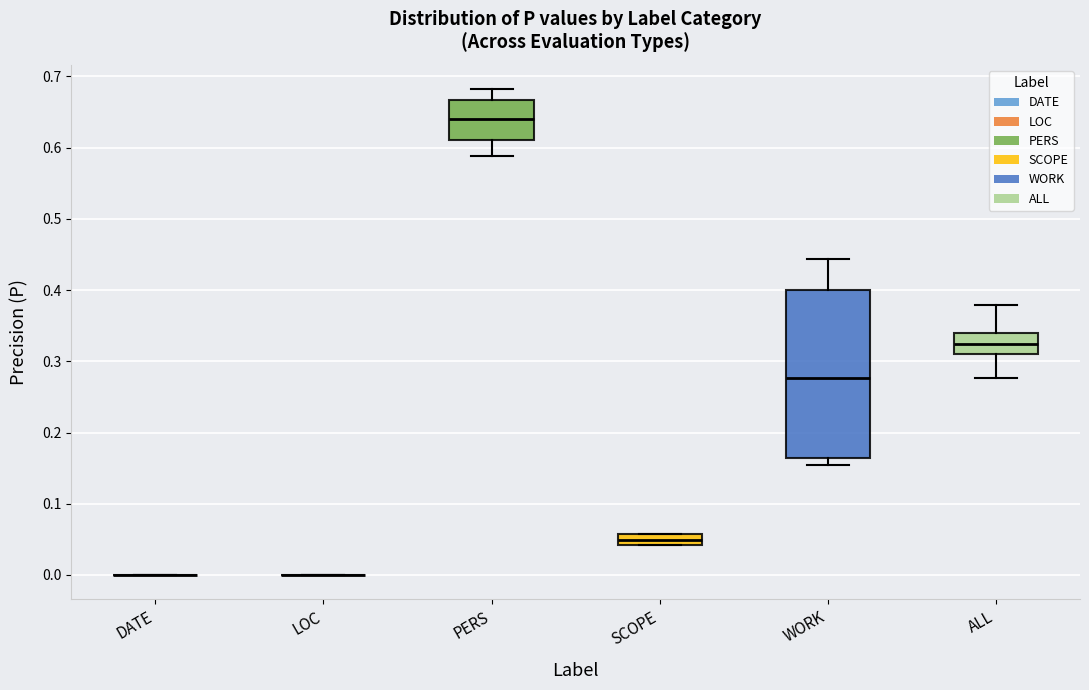

Reading left to right, read every box against the y-axis: the position of its median line, the range the box covers, and the ends of its whiskers. The values are not printed on the chart, so give them approximately, as read against the axis.

DATE: box collapsed to a line at 0.00, whiskers 0.00 to 0.00
LOC: box collapsed to a line at 0.00, whiskers 0.00 to 0.00
PERS: median 0.64, box 0.61 to 0.67, whiskers 0.59 to 0.68
SCOPE: median 0.05, box 0.04 to 0.06, whiskers 0.04 to 0.06
WORK: median 0.28, box 0.16 to 0.40, whiskers 0.15 to 0.44
ALL: median 0.32, box 0.31 to 0.34, whiskers 0.28 to 0.38